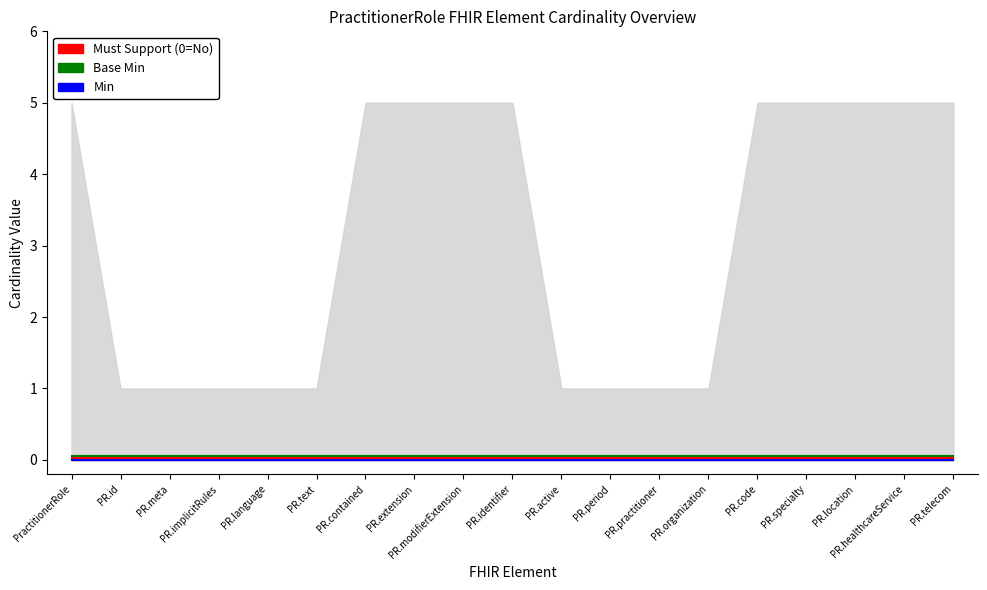

True or false: Base Min and Must Support (0=No) intersect in this chart.

False